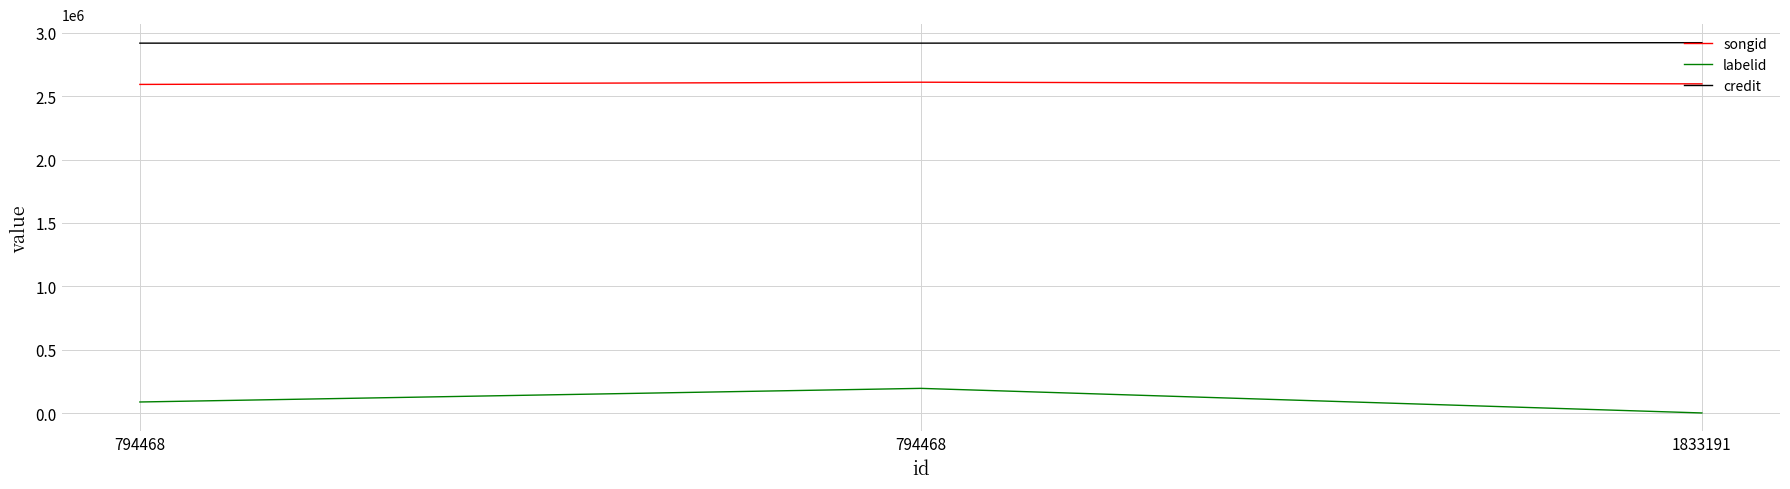

How many lines are shown in the chart?

3